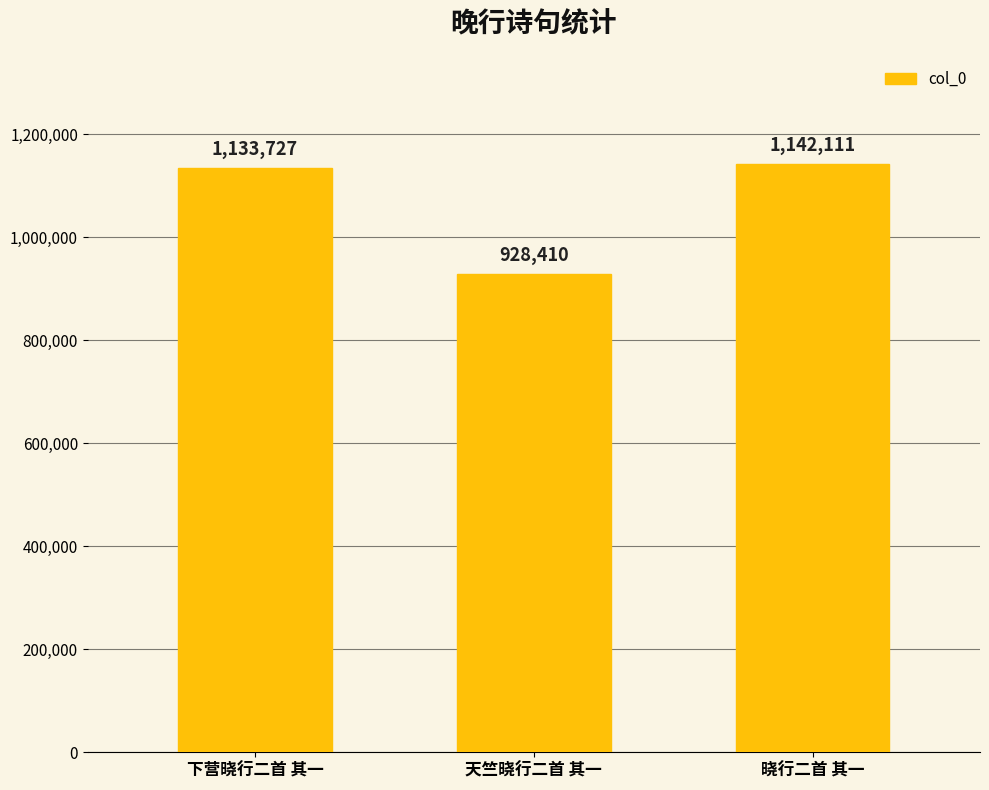

Approximately how many times larger is the value at 天竺晓行二首 其一 compared to 下营晓行二首 其一?

0.8